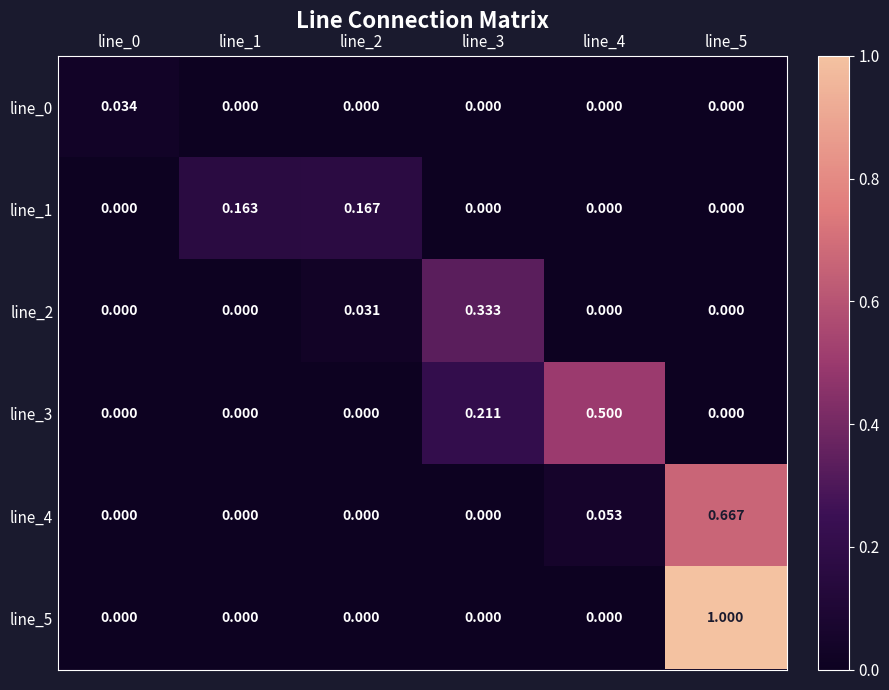

Count the number of data series in this chart.

6